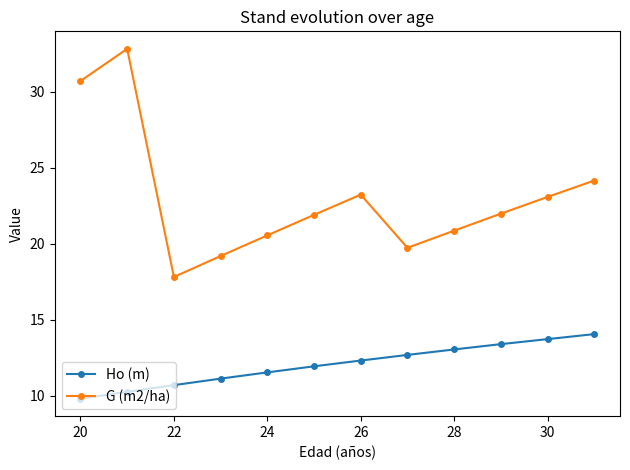

List the series in order of their peak value, highest first.

G (m2/ha), Ho (m)